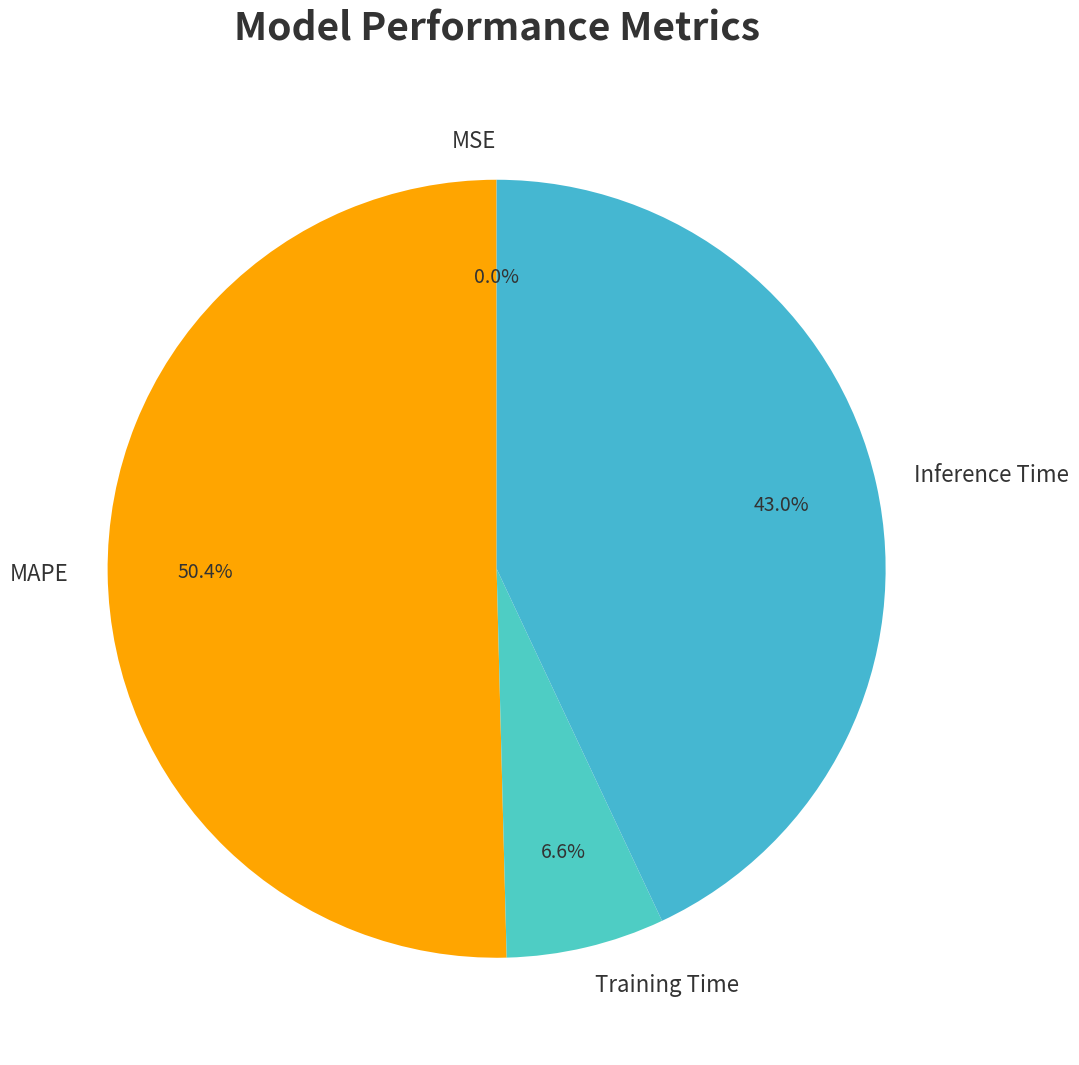

True or false: Training Time accounts for 7% of the total.

True